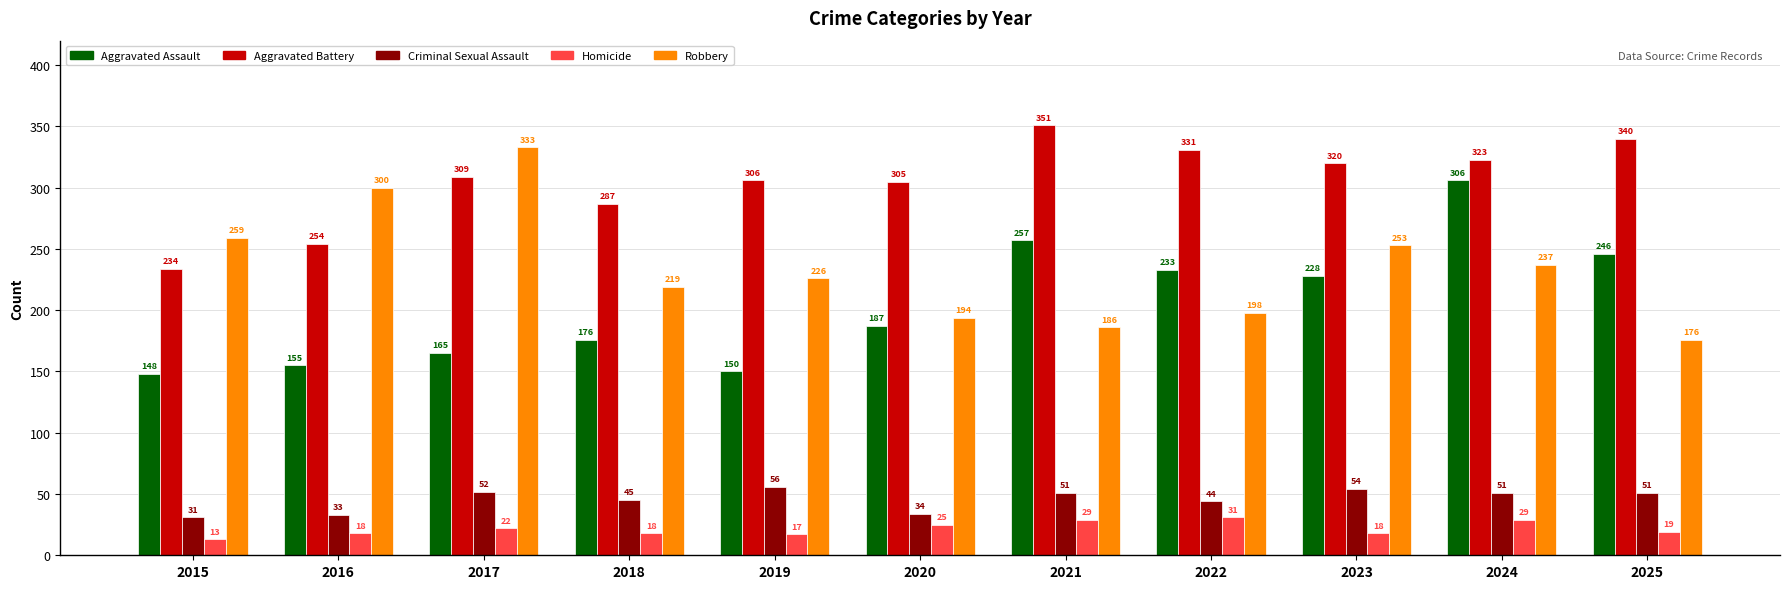

What is the difference between the maximum and second lowest values in the Aggravated Assault series?

156